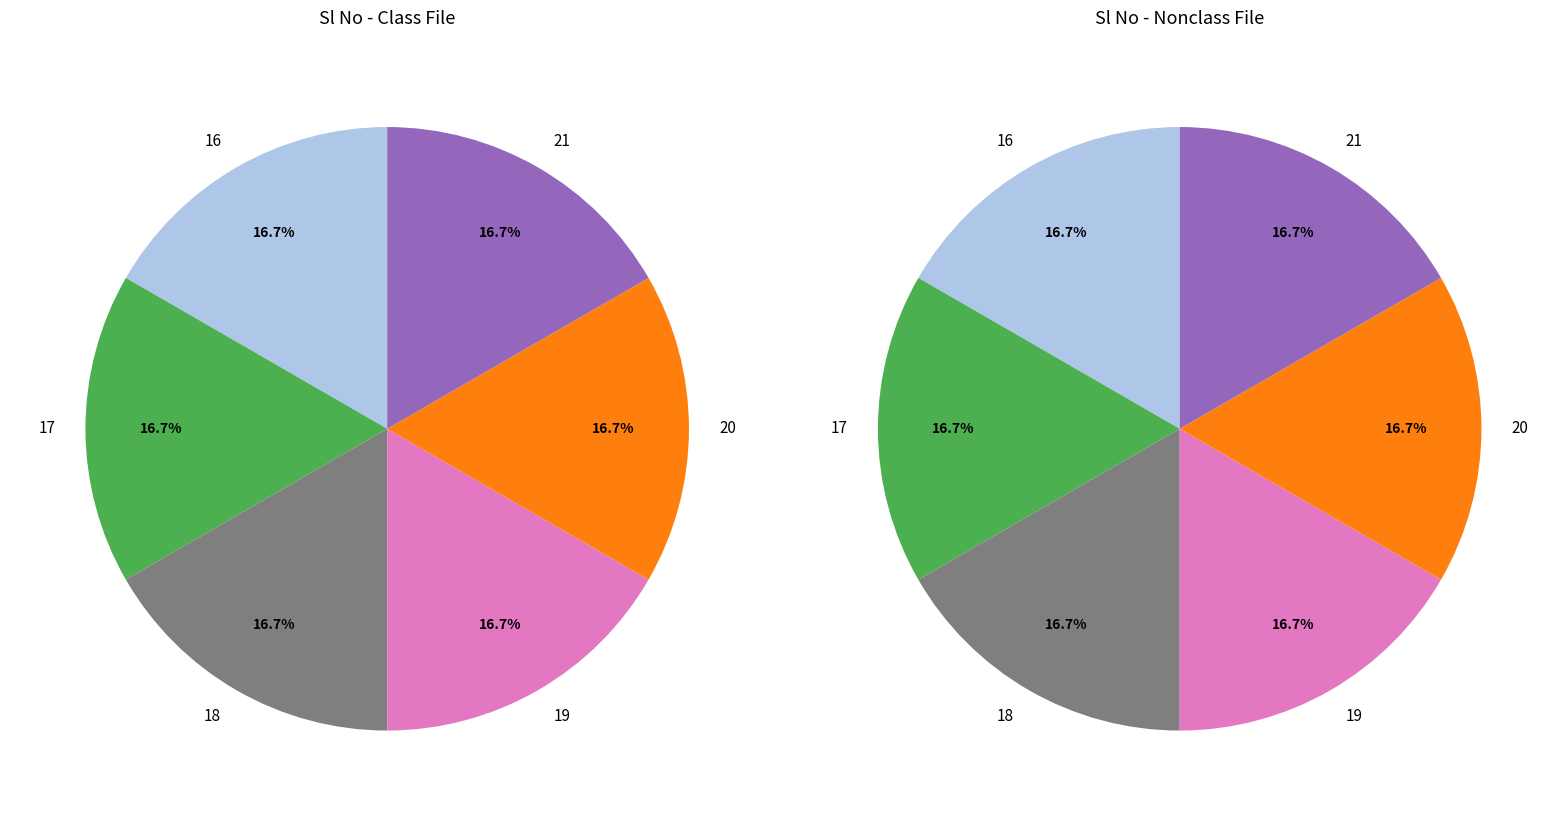

Count the number of slices in the pie.

6